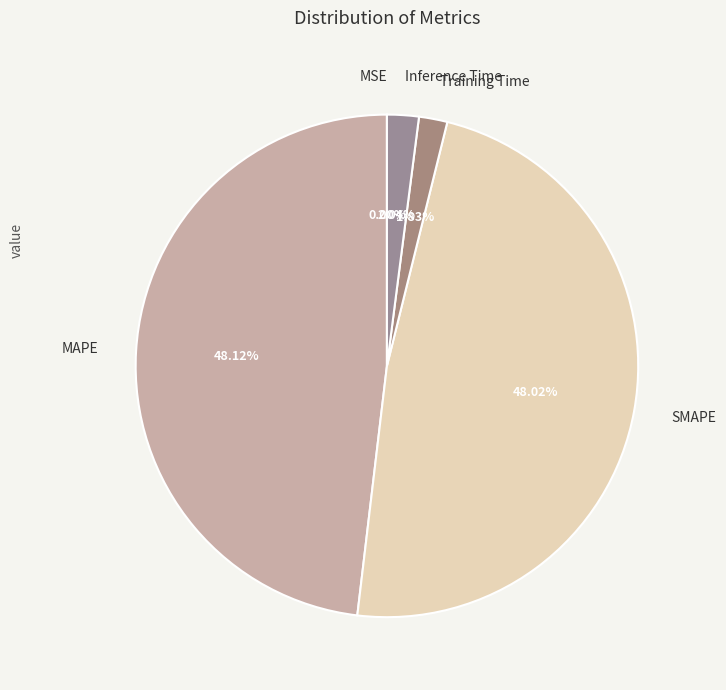

Does MAPE account for over 50% of the chart?

No